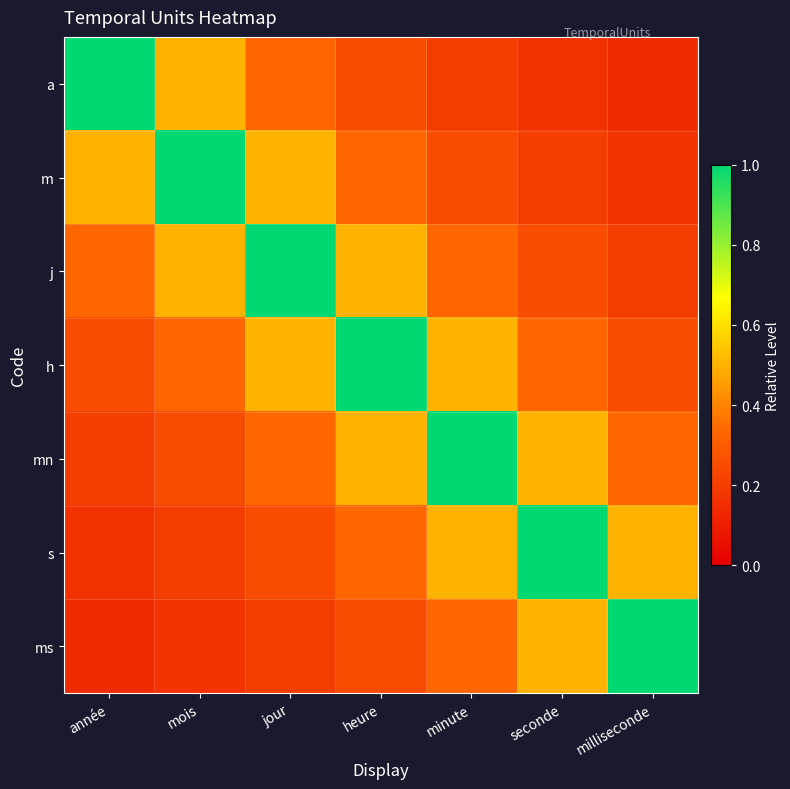

At which category is the sum across all series the highest?

heure